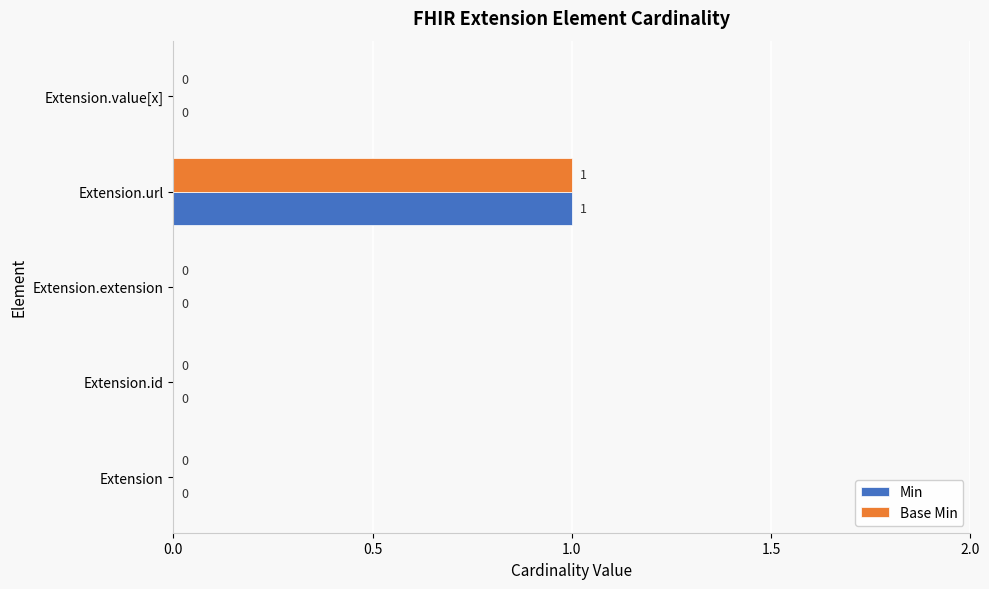

How many Min values are between 0 and 1?

5